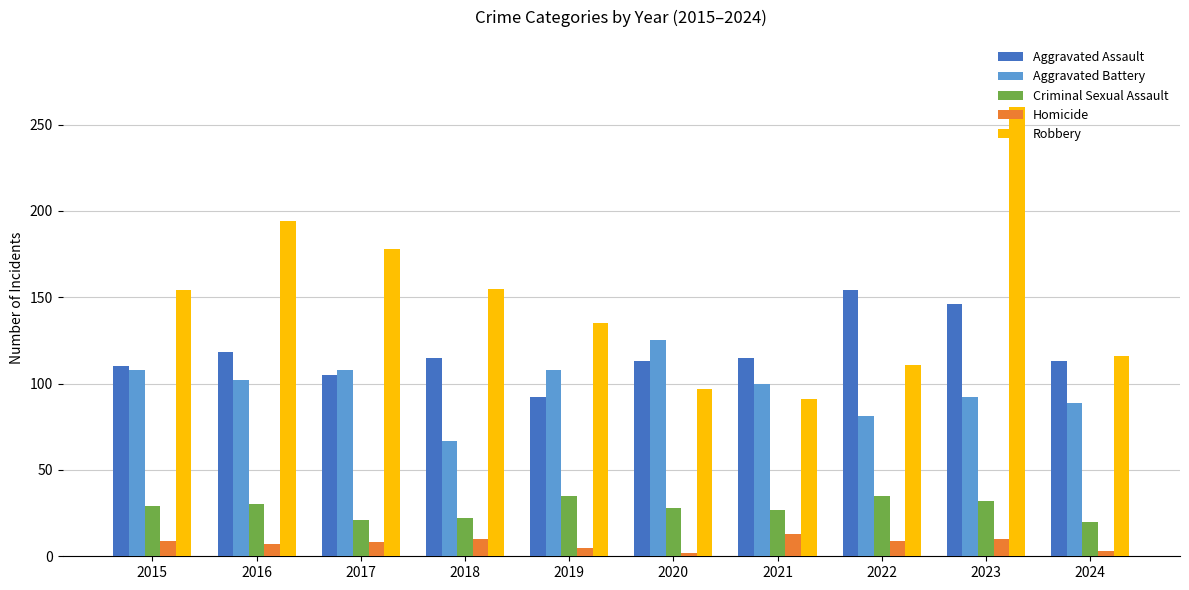

How many groups of bars are there?

10